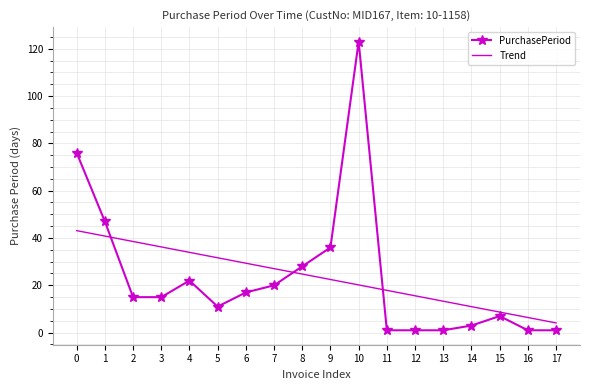

Reading left to right, list all the values displayed in this chart.

PurchasePeriod: 0=76.0	1=47.0	2=15.0	3=15.0	4=22.0	5=11.0	6=17.0	7=20.0	8=28.0	9=36.0	10=123.0	11=1.0	12=1.0	13=1.0	14=3.0	15=7.0	16=1.0	17=1.0
Trend: 0=43.1	1=40.8	2=38.5	3=36.2	4=33.9	5=31.6	6=29.3	7=27.1	8=24.8	9=22.5	10=20.2	11=17.9	12=15.6	13=13.3	14=11.0	15=8.7	16=6.4	17=4.1